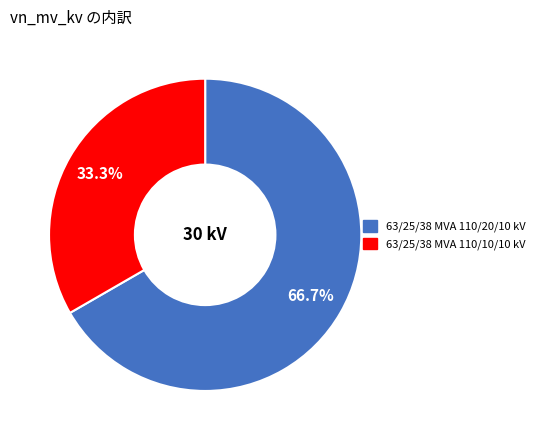

The 63/25/38 MVA 110/20/10 kV slice represents 81% of the pie. True or false?

False